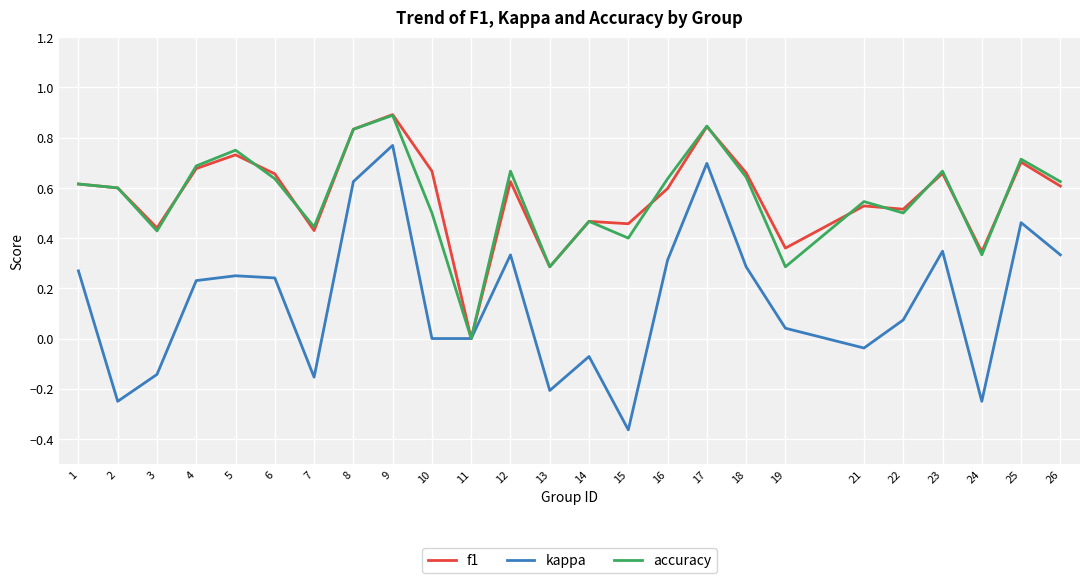

Which series changed the most between 7 and 18?

kappa